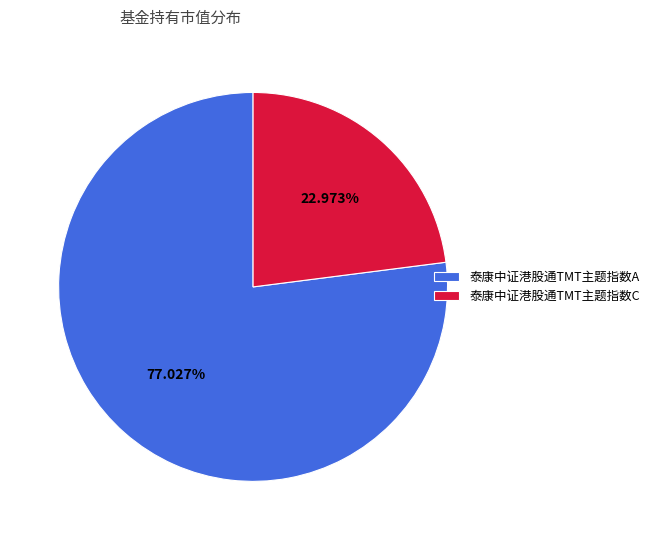

How many slices are in this pie chart?

2